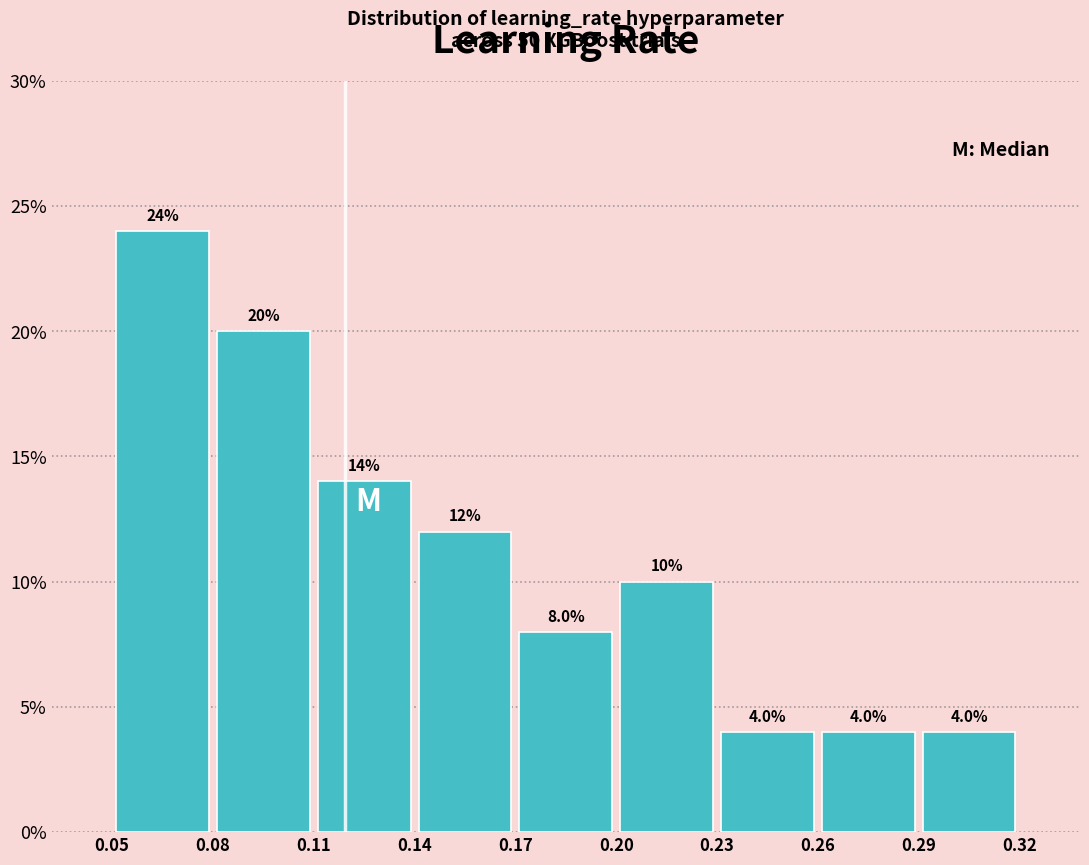

Reading left to right, list every bar in this chart as the range it spans on the x-axis followed by its height.

0.05 to 0.08: 24.0
0.08 to 0.11: 20.0
0.11 to 0.14: 14.0
0.14 to 0.17: 12.0
0.17 to 0.20: 8.0
0.20 to 0.23: 10.0
0.23 to 0.26: 4.0
0.26 to 0.29: 4.0
0.29 to 0.32: 4.0